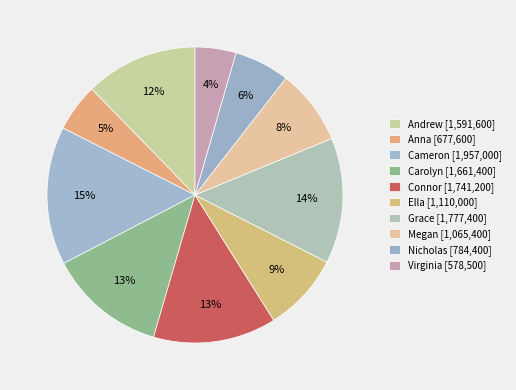

How many slices are in this pie chart?

10